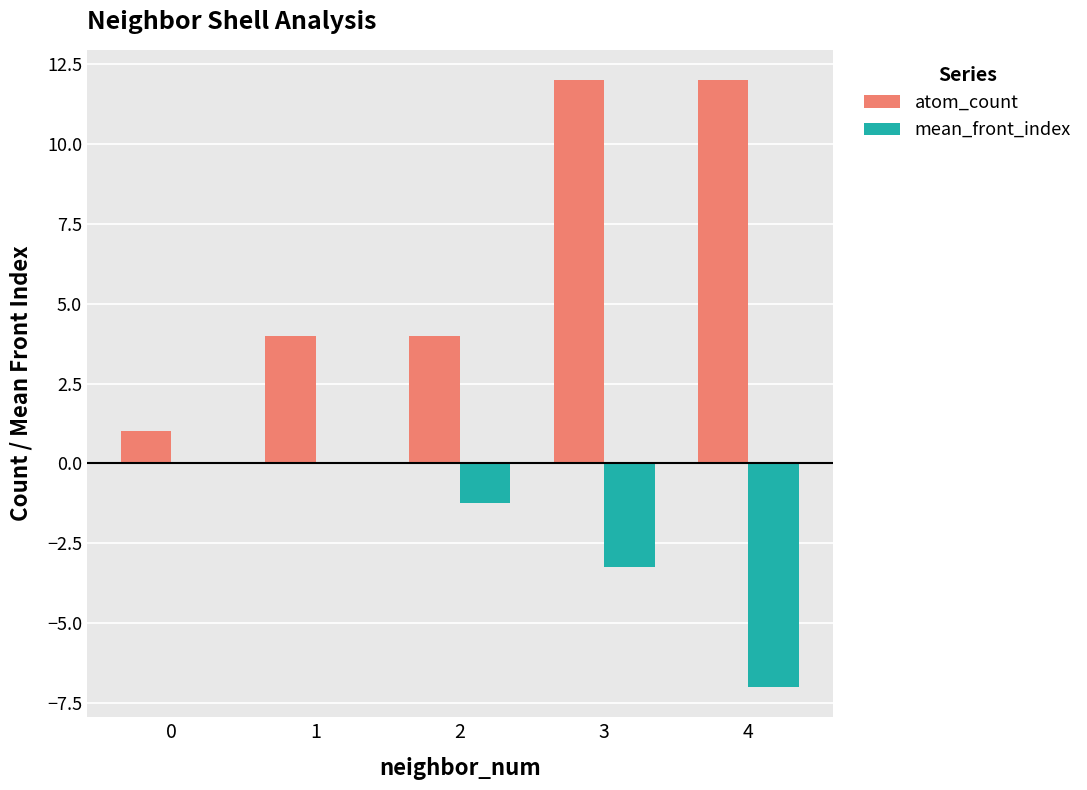

Between 3 and 4, which series saw the biggest shift?

mean_front_index